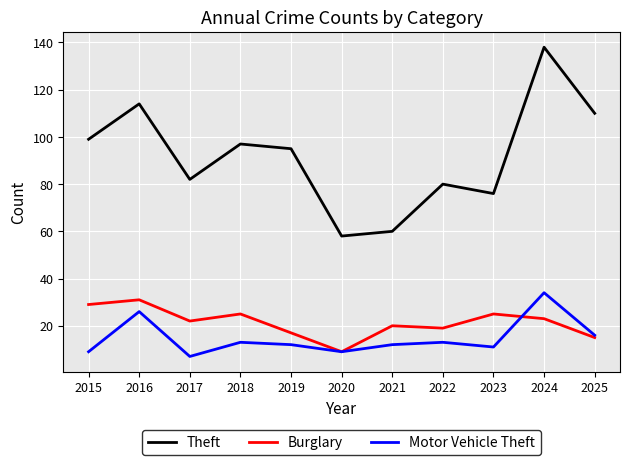

What is the greatest value displayed?

138